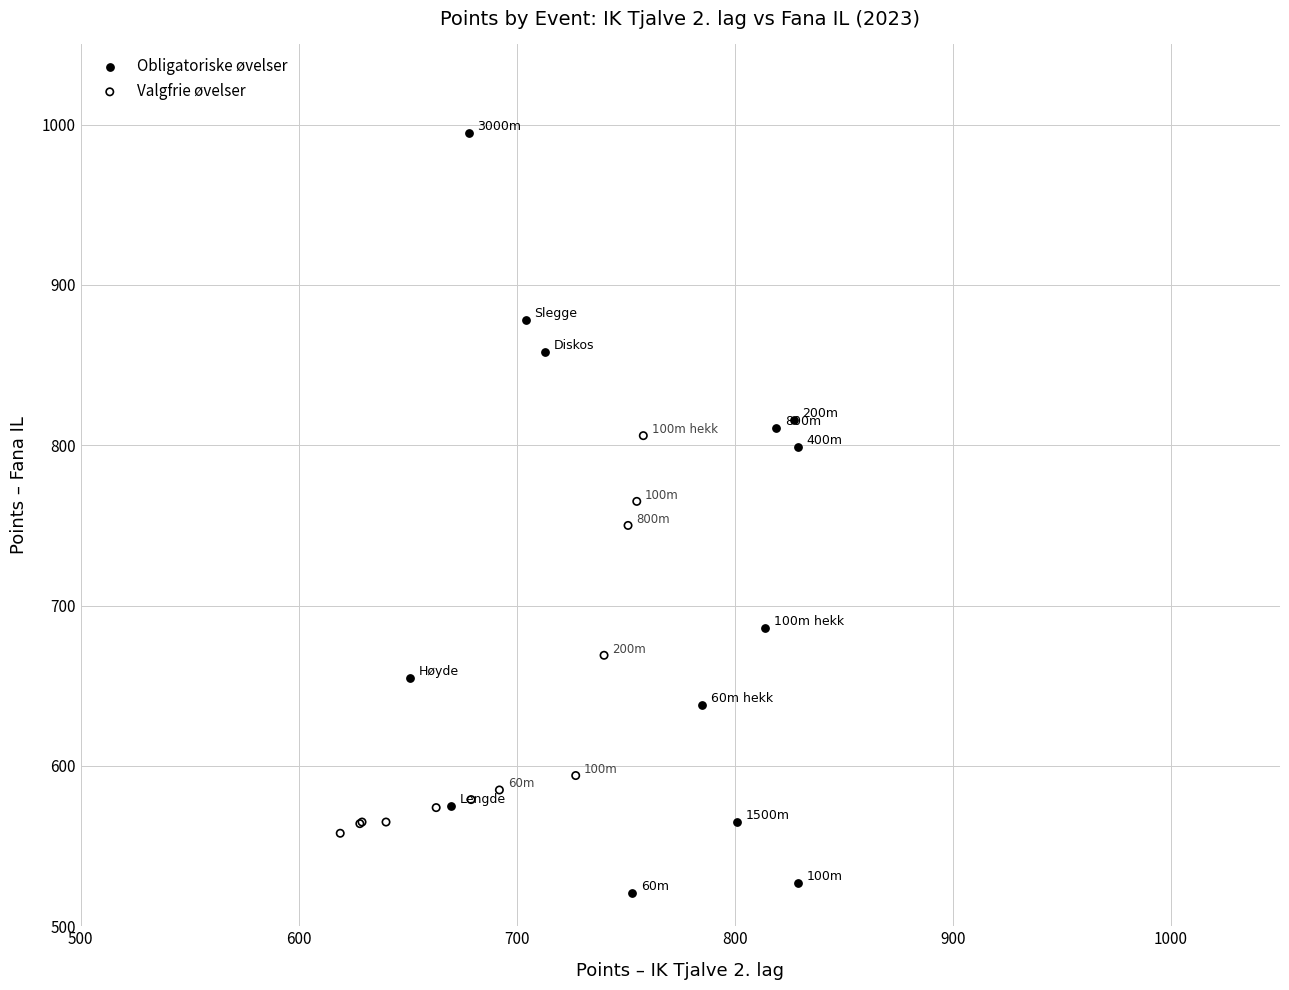

Which series reaches the minimum Y coordinate?

Obligatoriske øvelser